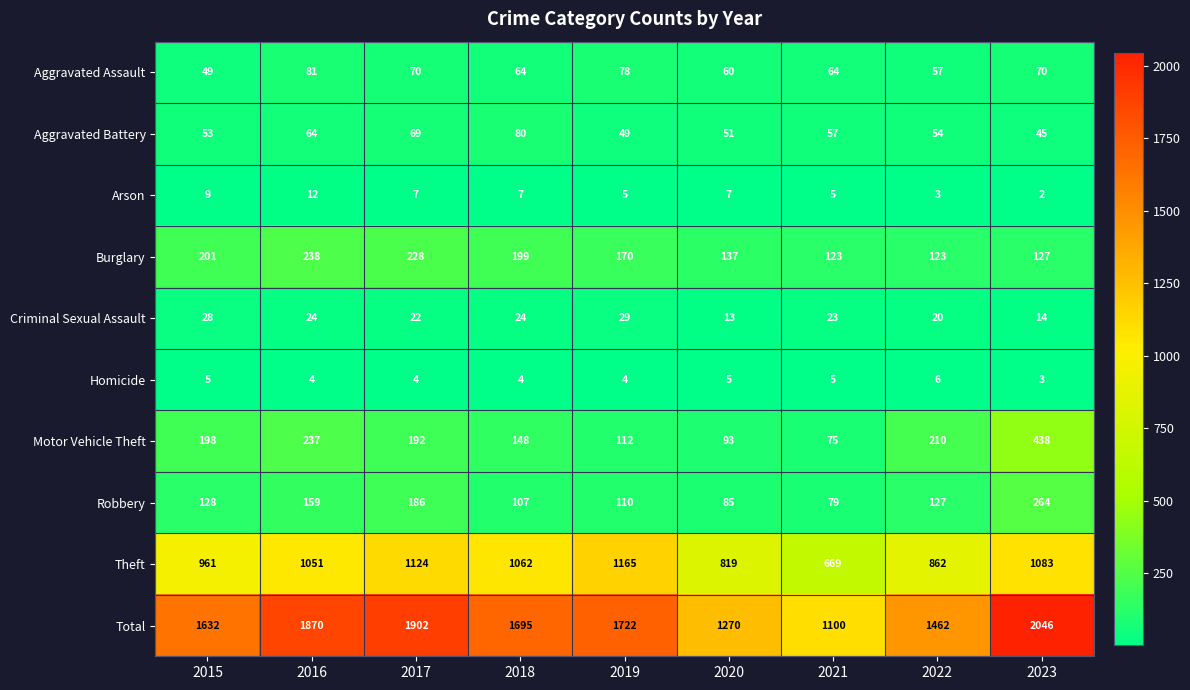

Rank the series at 2018 from highest to lowest value.

Total, Theft, Burglary, Motor Vehicle Theft, Robbery, Aggravated Battery, Aggravated Assault, Criminal Sexual Assault, Arson, Homicide